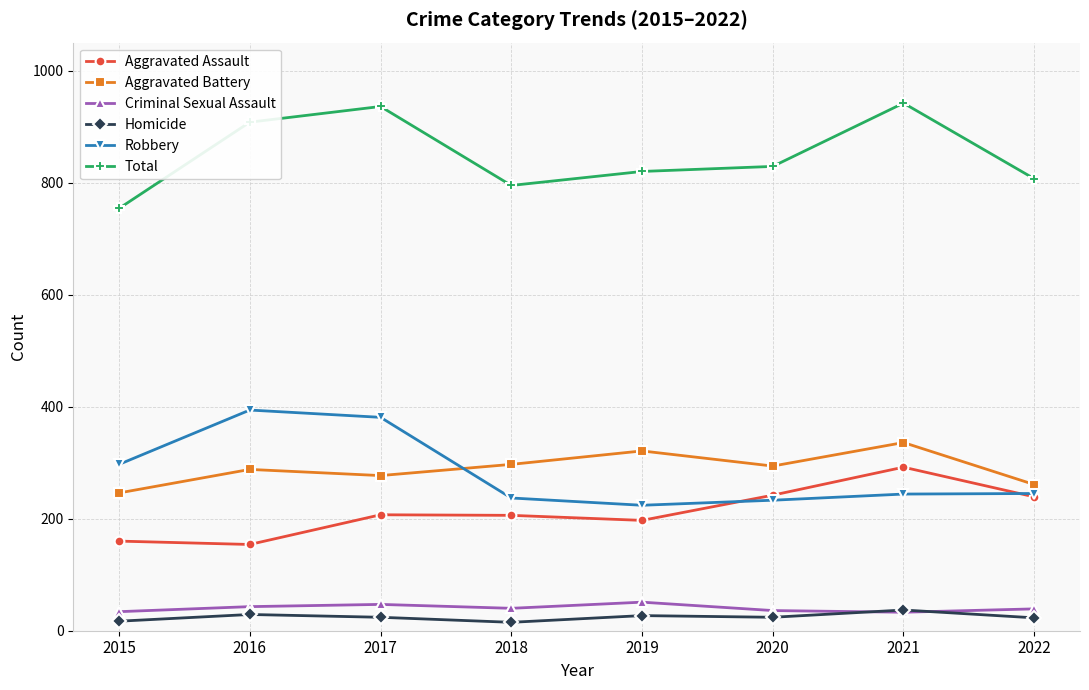

True or false: Homicide has a value of 29 at 2016.

True